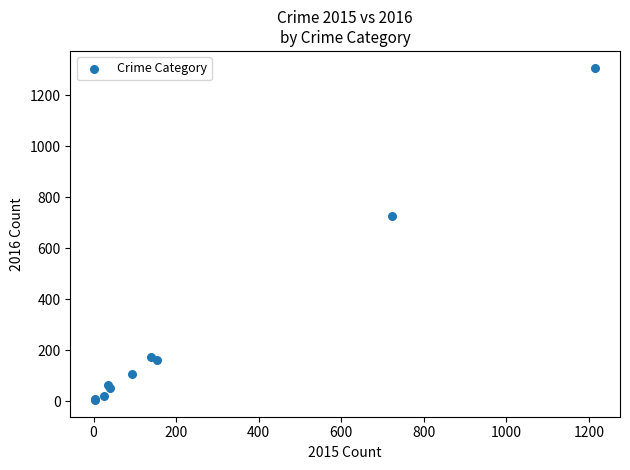

What Y value in the scatter plot is closest to 656?

724